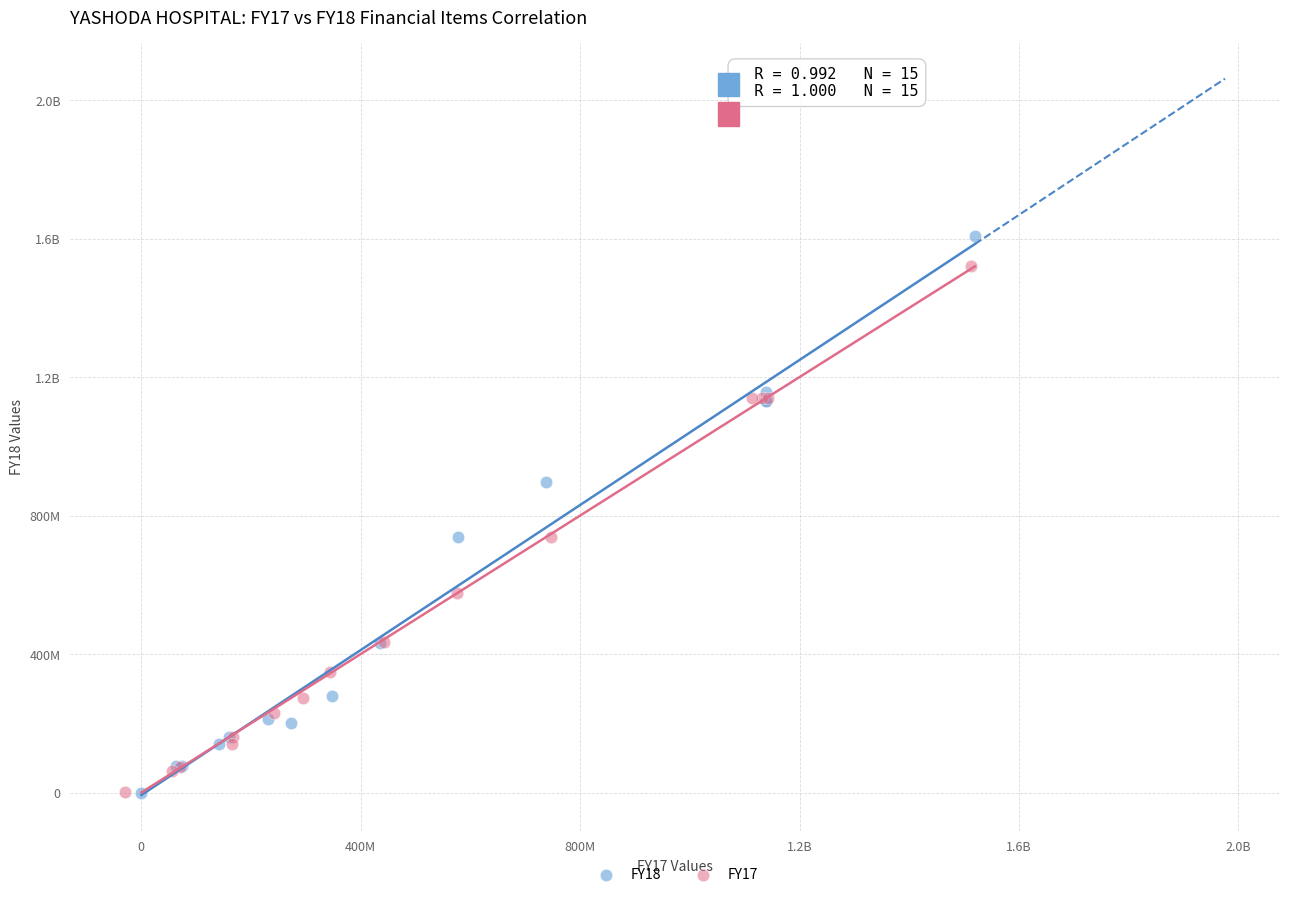

What are all the series names shown in the legend?

FY18, FY17